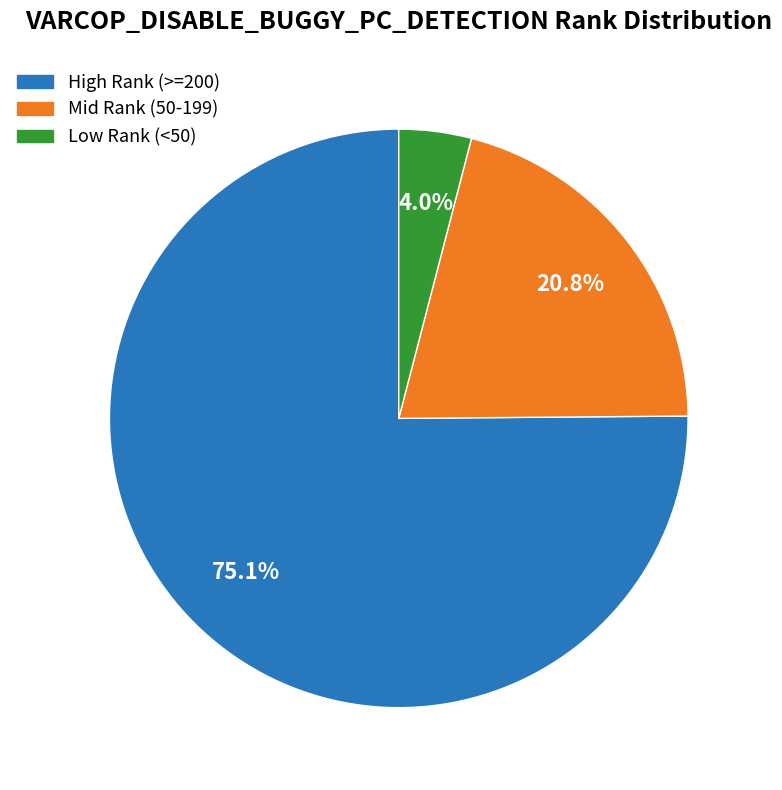

Count the number of slices in the pie.

3